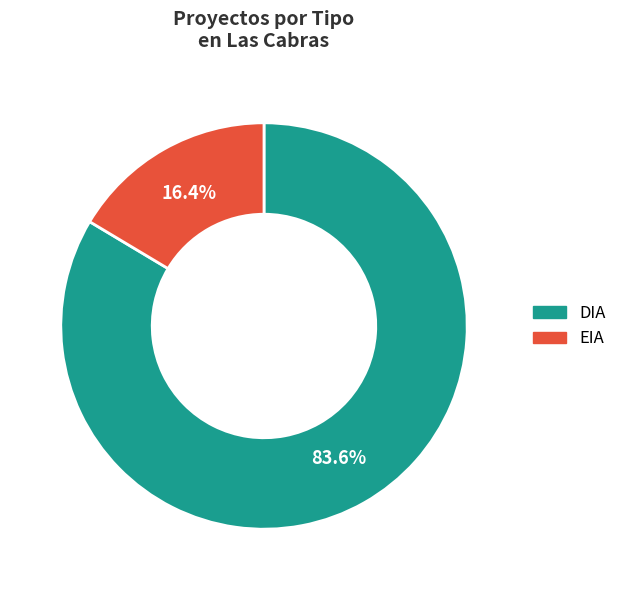

How much of the chart is everything except EIA?

83.6%